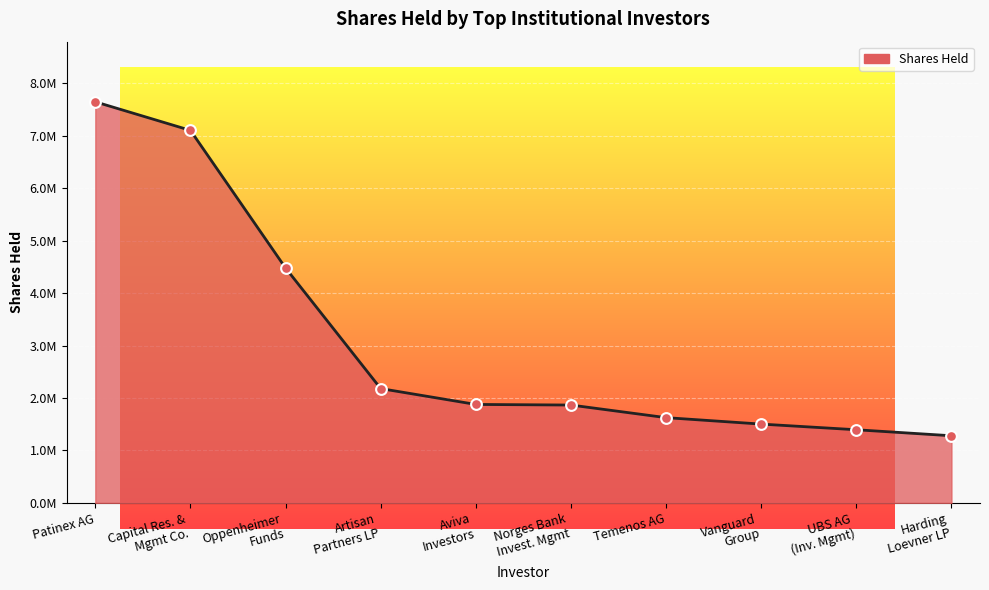

Is this an area chart (filled region under the line)?

Yes